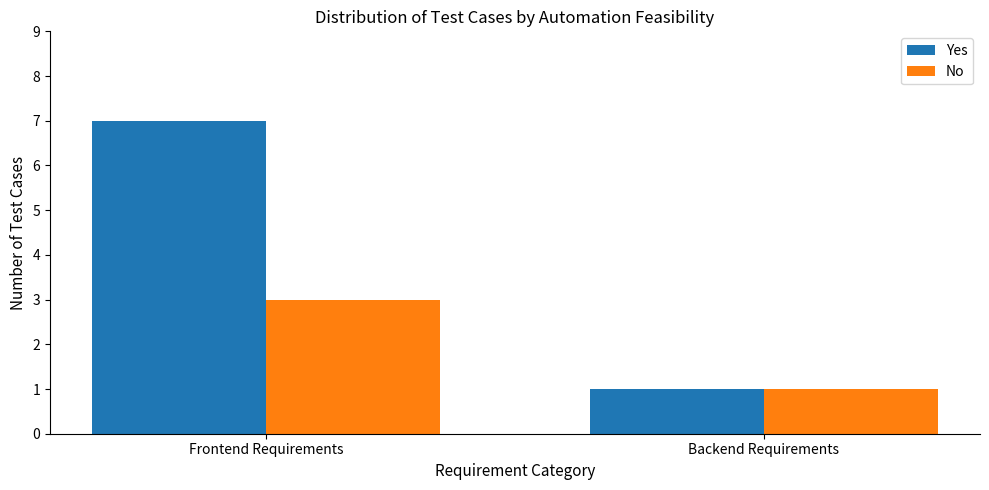

Rank the categories by No value from lowest to highest.

Backend Requirements, Frontend Requirements